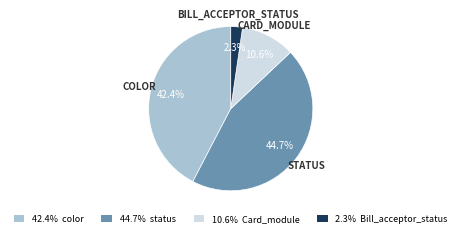

Is there a majority slice in this chart?

No